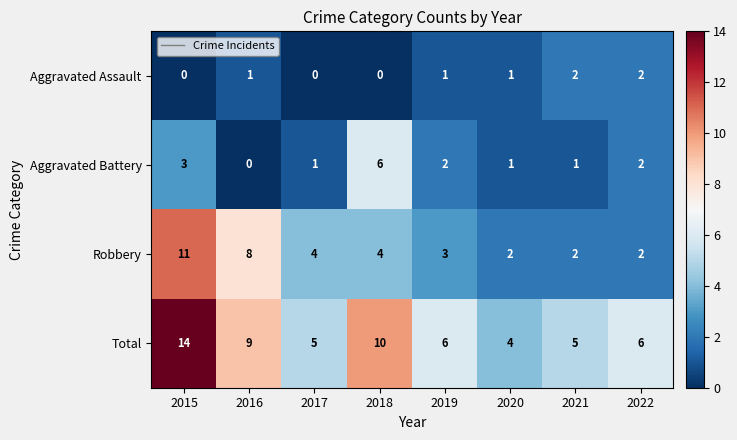

How many Robbery values are between 2 and 8?

7